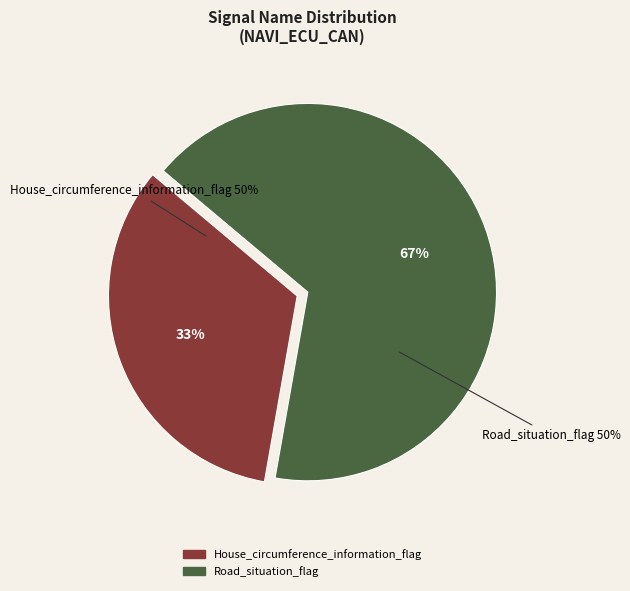

Which category accounts for the majority?

Road_situation_flag